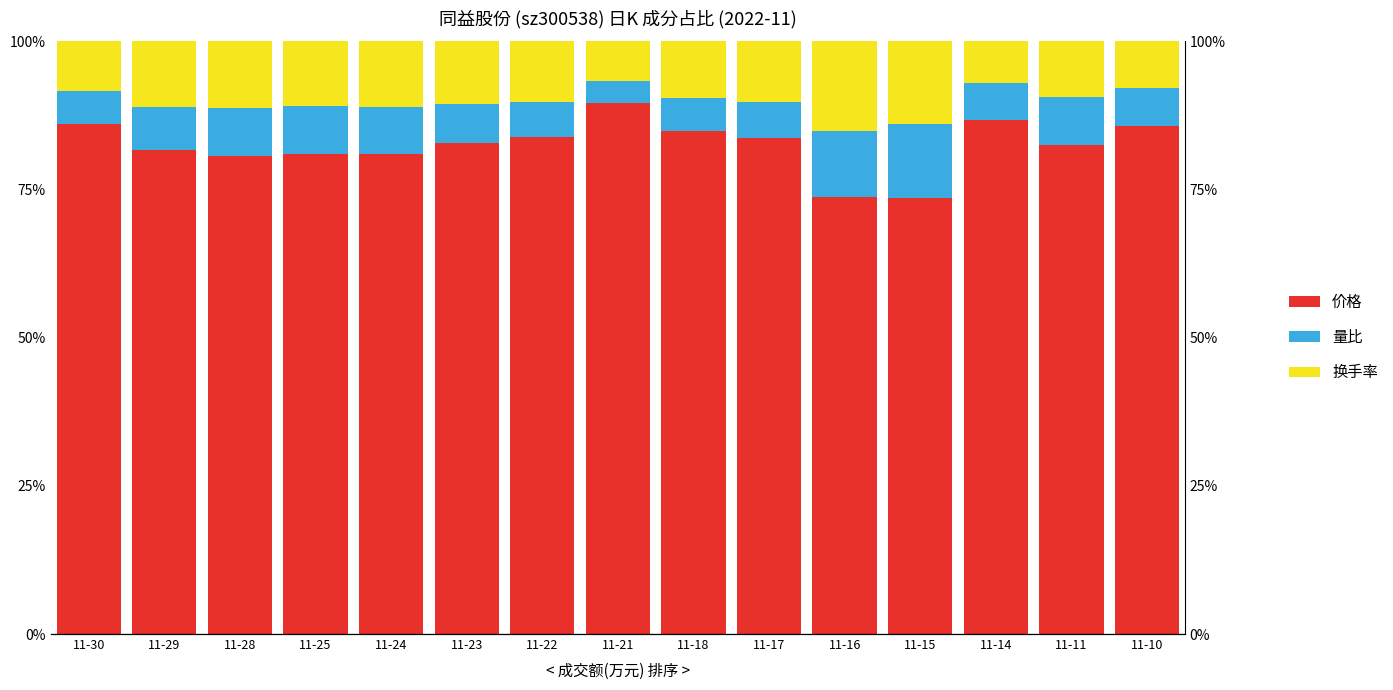

At which label does 价格 first exceed 82?

11-30